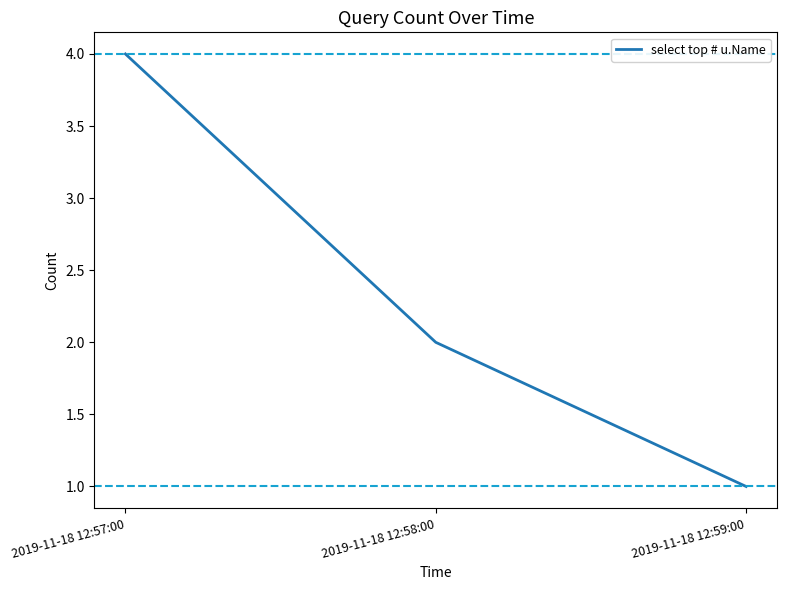

Rank the categories by value from lowest to highest.

2019-11-18 12:59:00, 2019-11-18 12:58:00, 2019-11-18 12:57:00